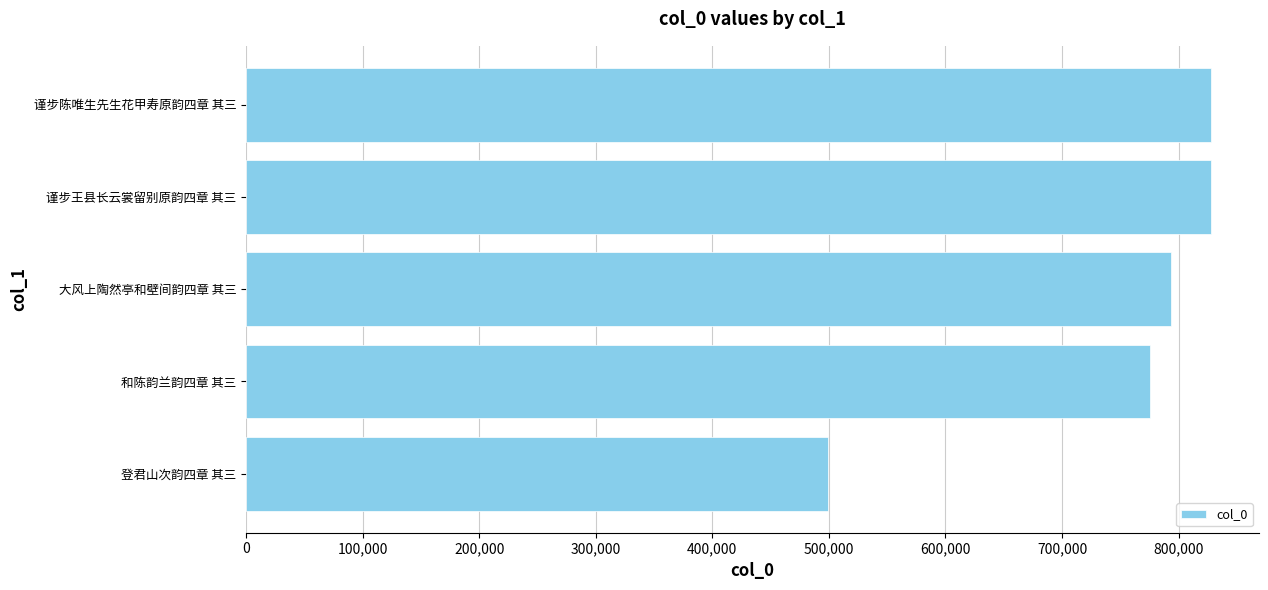

What is the sum of all values?

3722483